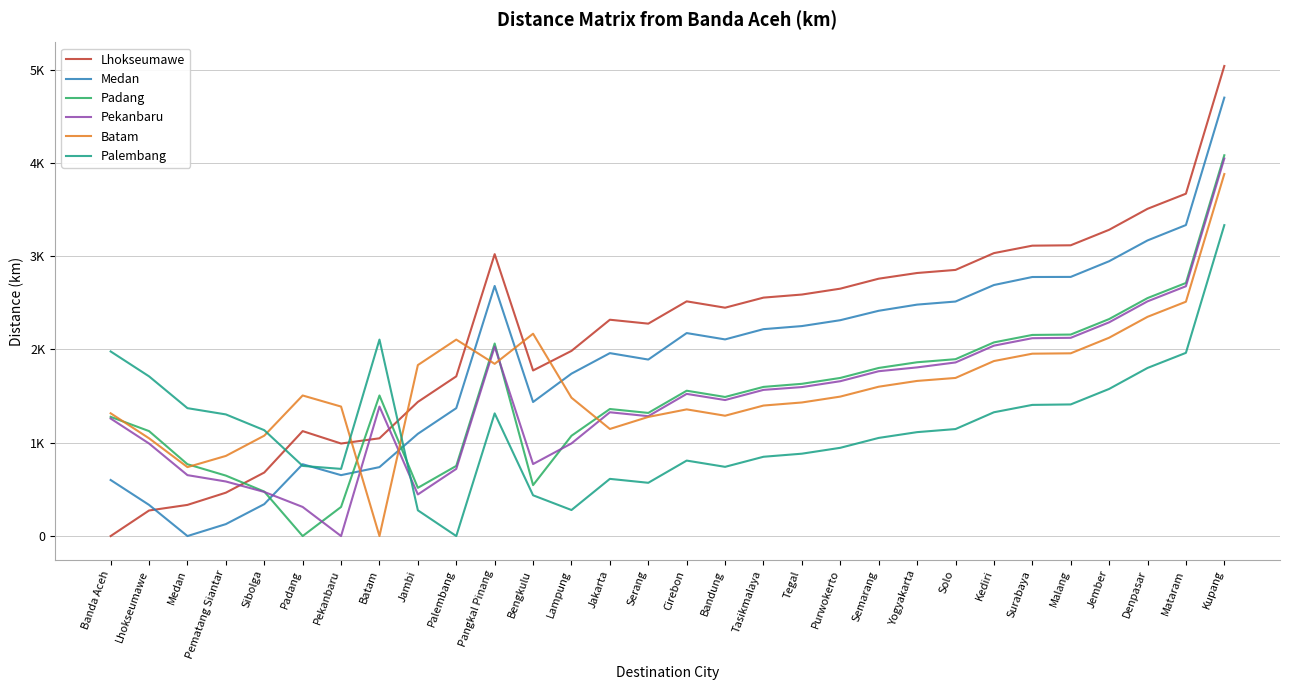

What are all the series names shown in the legend?

Lhokseumawe, Medan, Padang, Pekanbaru, Batam, Palembang